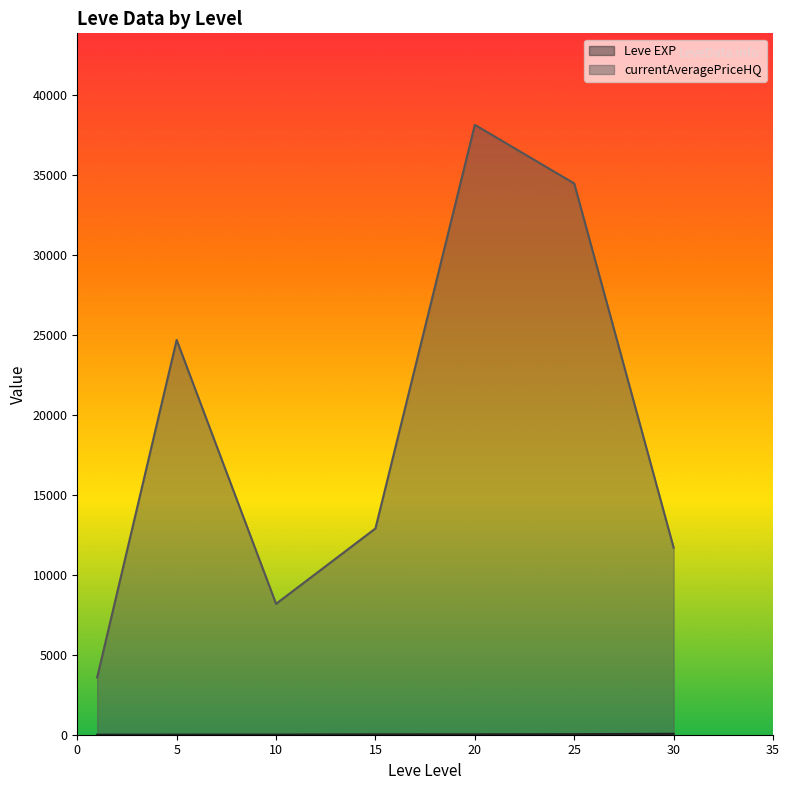

What is the difference between the highest and lowest values at 15?

12872.4